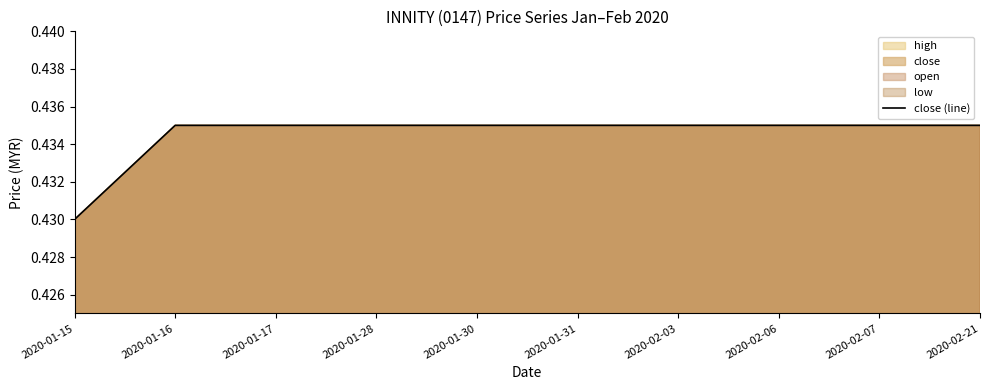

Reading left to right, list all the values displayed in this chart.

2020-01-15=0.4	2020-01-16=0.4	2020-01-17=0.4	2020-01-28=0.4	2020-01-30=0.4	2020-01-31=0.4	2020-02-03=0.4	2020-02-06=0.4	2020-02-07=0.4	2020-02-21=0.4